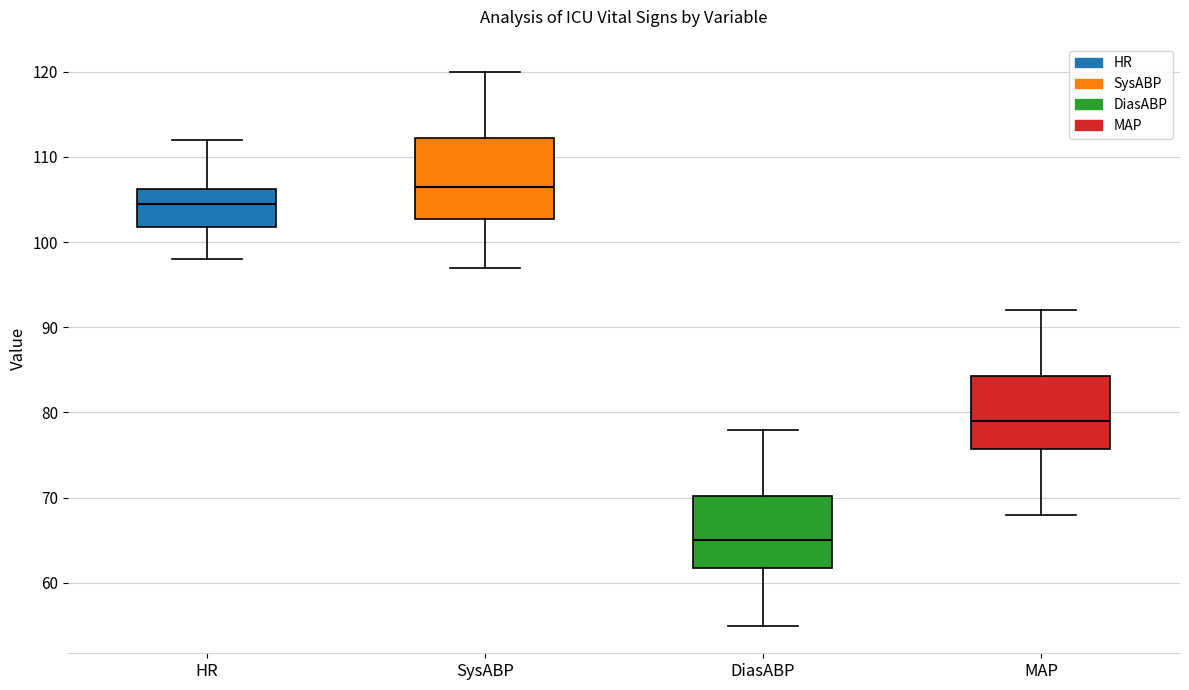

Reading left to right, transcribe this box plot: for each box, give where its median line is, the range the box spans, and where its two whiskers end, as read against the y-axis. The values are not printed on the chart, so give them approximately, as read against the axis.

HR: median 105, box 102 to 106, whiskers 98 to 112
SysABP: median 107, box 103 to 112, whiskers 97 to 120
DiasABP: median 65, box 62 to 70, whiskers 55 to 78
MAP: median 79, box 76 to 84, whiskers 68 to 92